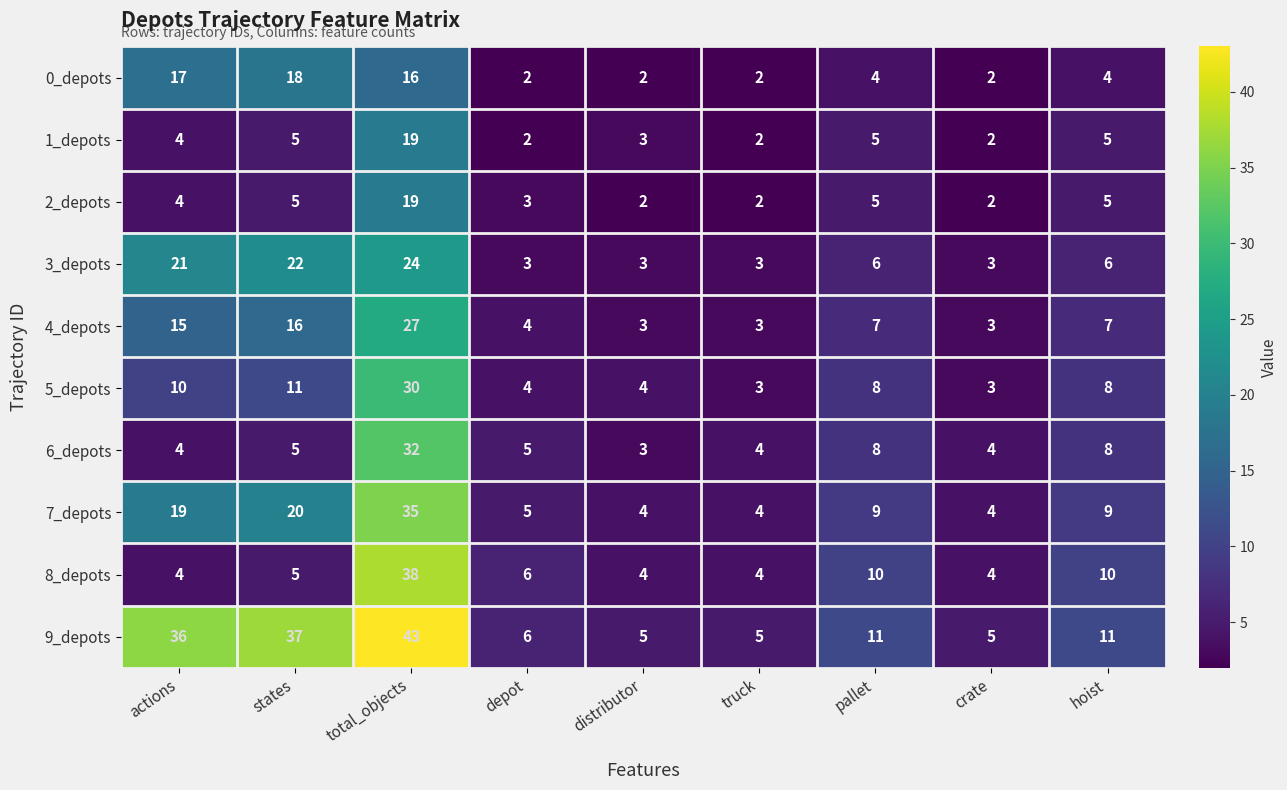

At how many categories does at least one series exceed 18?

3